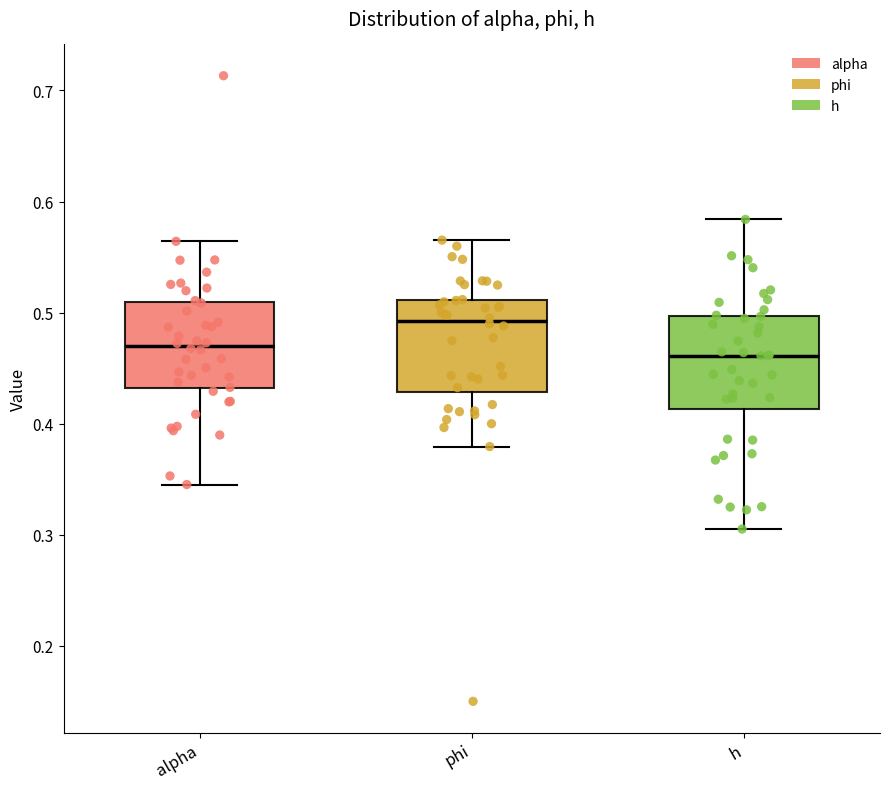

Where does the lower whisker of the box for alpha end on the y-axis? The values are not printed on the chart, so give them approximately, as read against the axis.

0.35